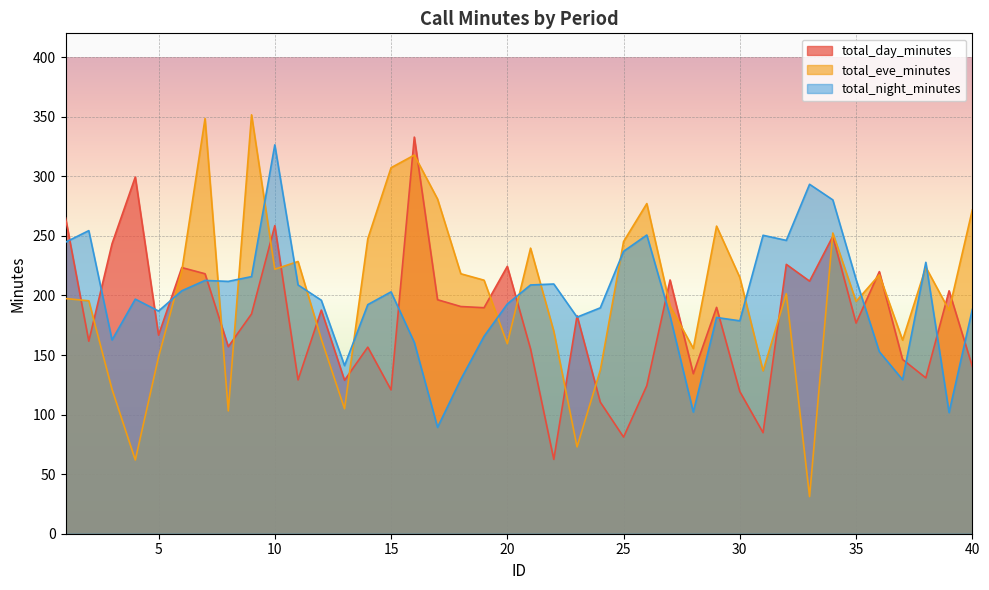

Reading left to right, extract all data points from this chart.

total_day_minutes: 265.1	161.6	243.4	299.4	166.7	223.4	218.2	157.0	184.5	258.6	129.1	187.7	128.8	156.6	120.7	332.9	196.4	190.7	189.7	224.4	155.1	62.4	183.0	110.4	81.1	124.3	213.0	134.3	190.0	119.3	84.8	226.1	212.0	249.6	176.8	220.0	146.3	130.8	203.9	140.4
total_eve_minutes: 197.4	195.5	121.2	61.9	148.3	220.6	348.5	103.1	351.6	222.0	228.5	163.4	104.9	247.6	307.2	317.8	280.9	218.2	212.8	159.5	239.7	169.9	72.9	137.3	245.2	277.1	191.1	155.5	258.2	215.1	136.7	201.5	31.2	252.4	195.0	217.3	162.5	223.7	187.6	271.8
total_night_minutes: 244.7	254.4	162.6	196.9	186.9	203.9	212.6	211.8	215.8	326.4	208.8	196.0	141.1	192.3	203.0	160.6	89.3	129.6	165.7	192.8	208.8	209.6	181.8	189.6	237.0	250.7	182.7	102.1	181.5	178.7	250.5	246.2	293.3	280.2	213.5	152.8	129.3	227.8	101.7	188.3